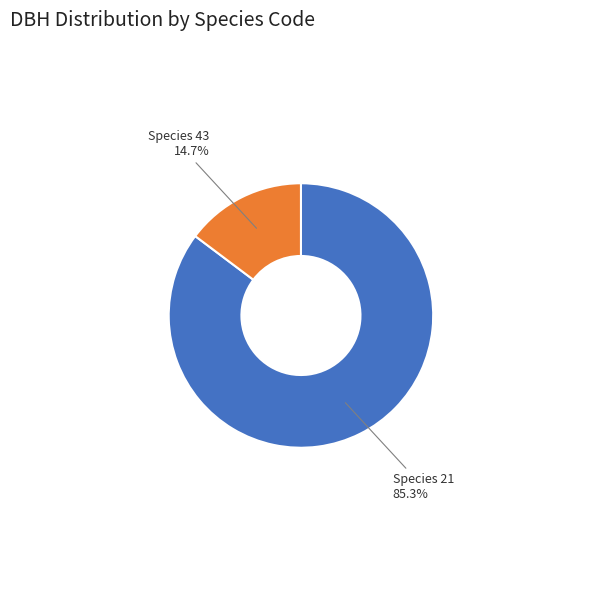

Is there any slice that represents more than half of the pie?

Yes